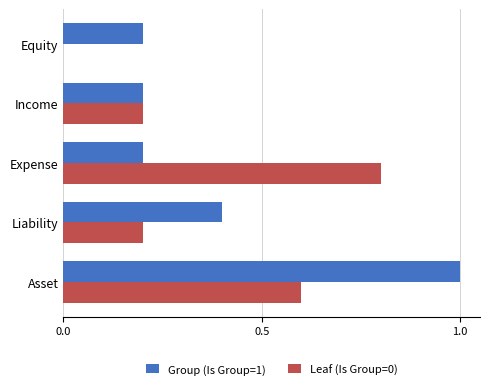

What is the greatest value displayed?

1.0